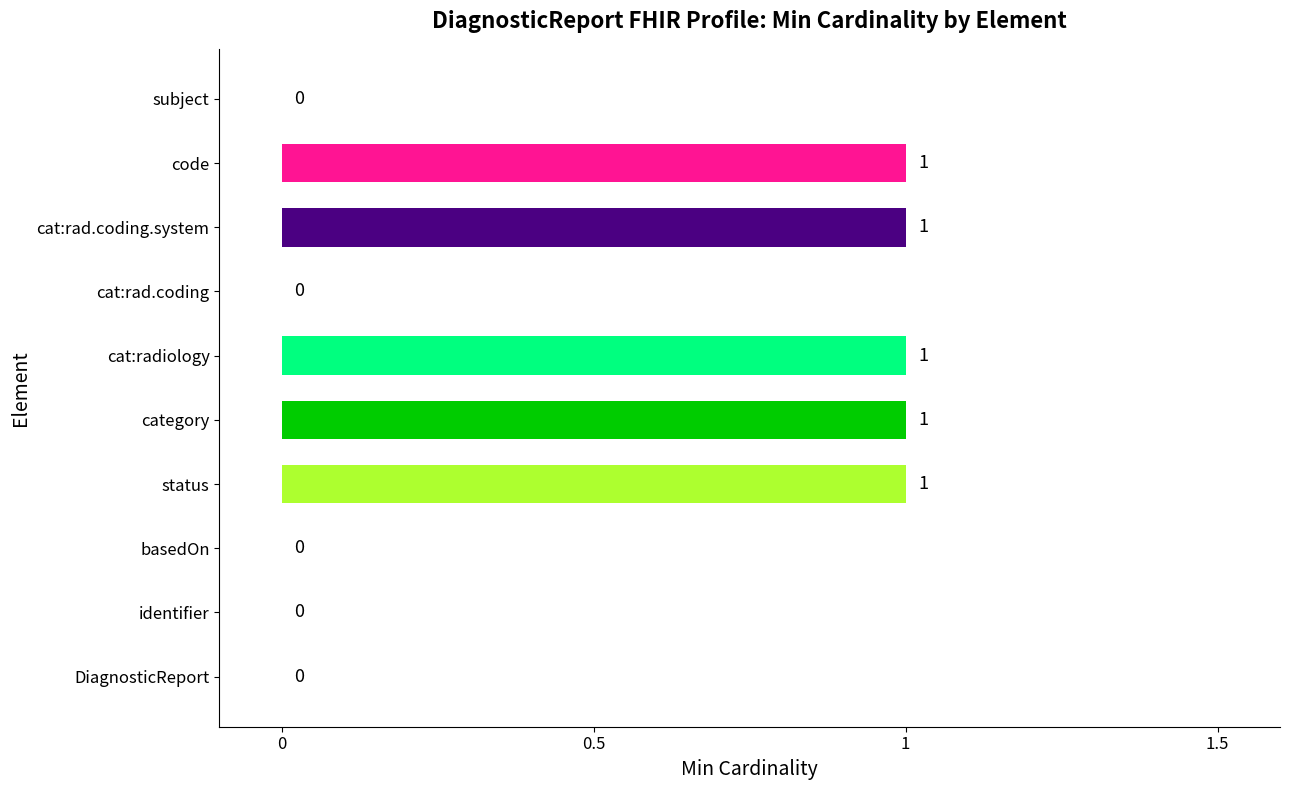

The chart shows a value of 0 at cat:rad.coding. True or false?

True